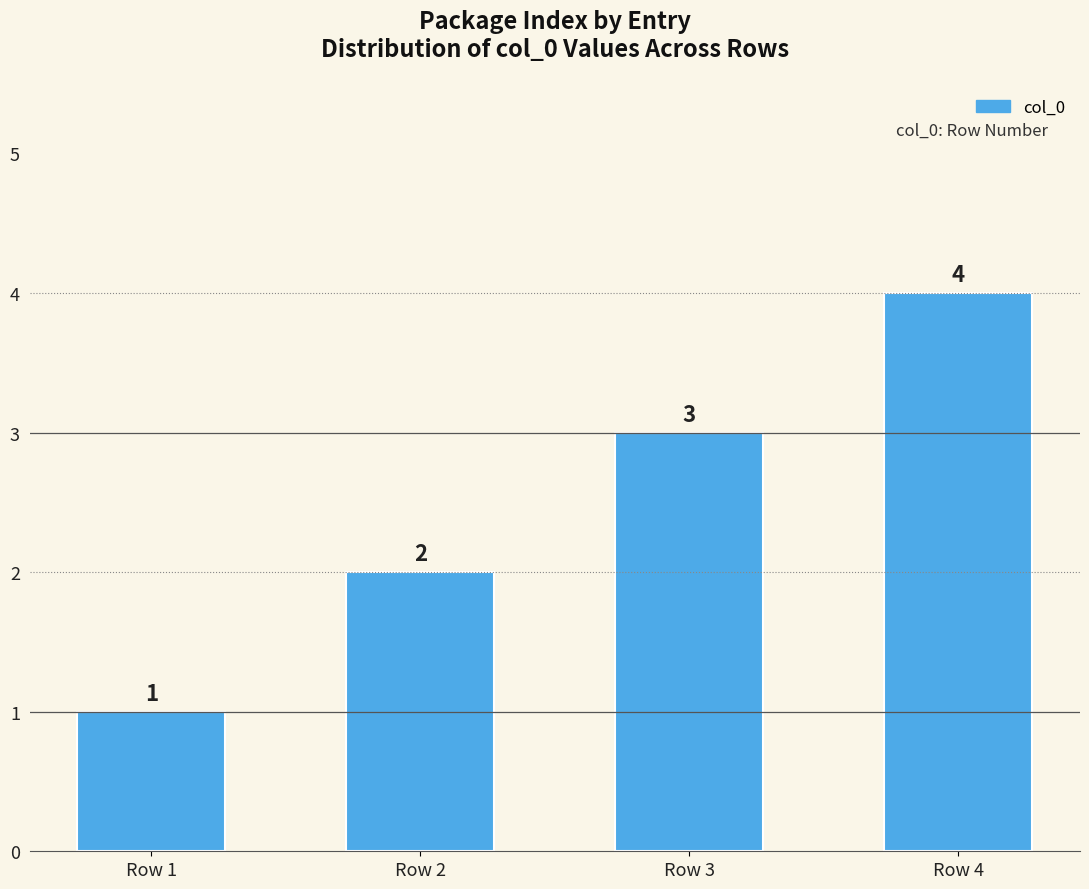

What is the smallest value displayed?

1